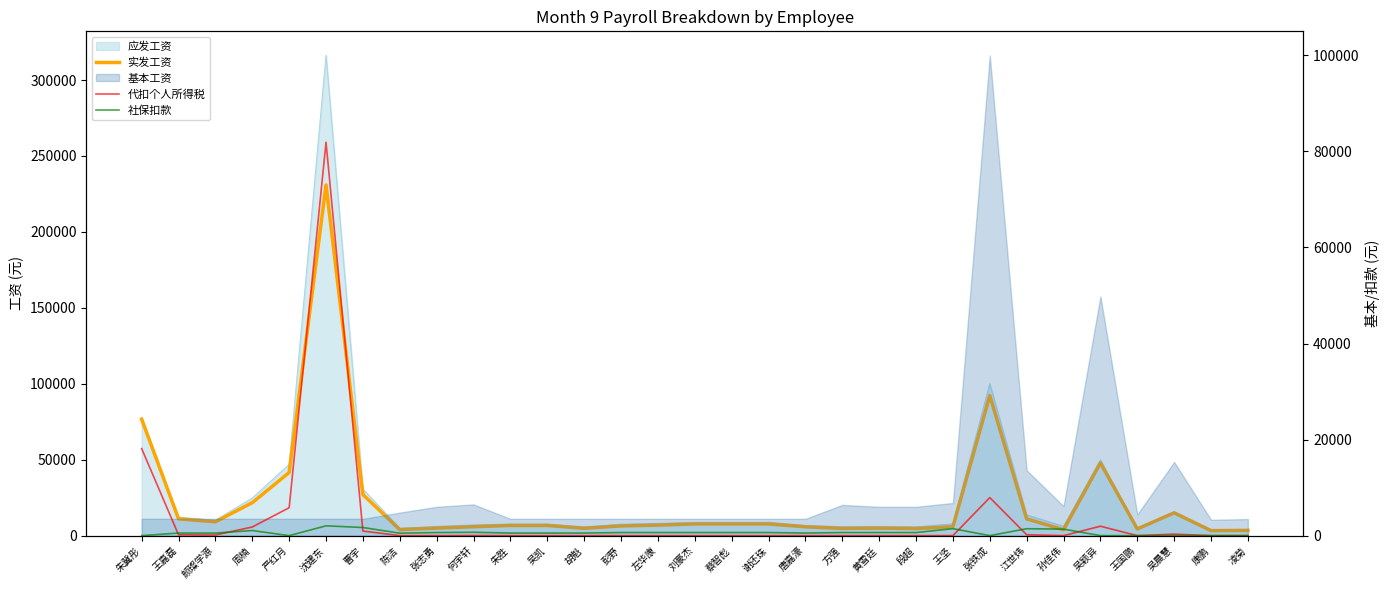

What is the difference between the 社保扣款 values at 孙佳伟 and 吴凯?

819.0